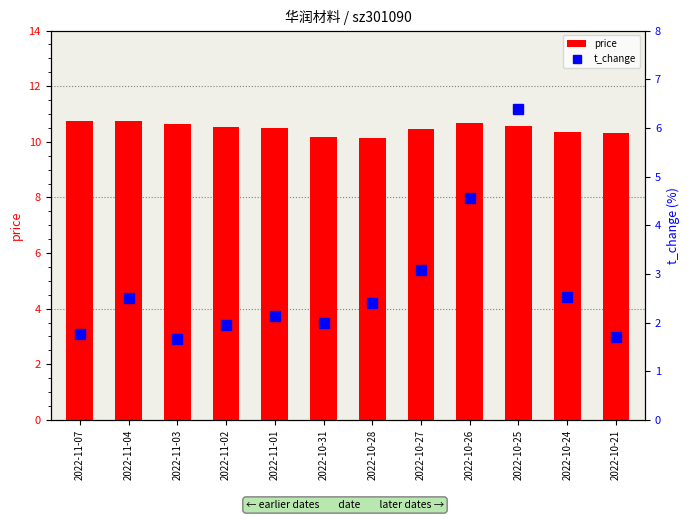

List the labels in order of t_change value, smallest first.

2022-11-03, 2022-10-21, 2022-11-07, 2022-11-02, 2022-10-31, 2022-11-01, 2022-10-28, 2022-11-04, 2022-10-24, 2022-10-27, 2022-10-26, 2022-10-25